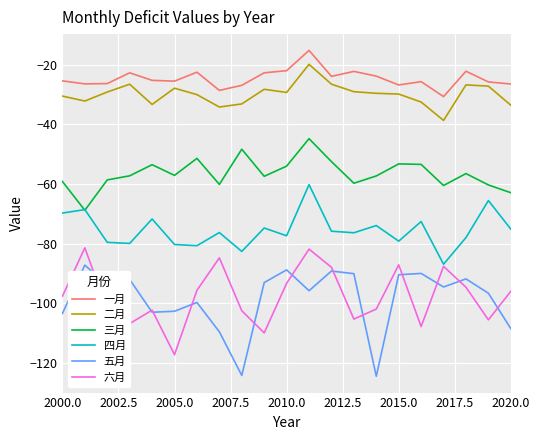

What is the minimum value shown in the chart?

-124.4